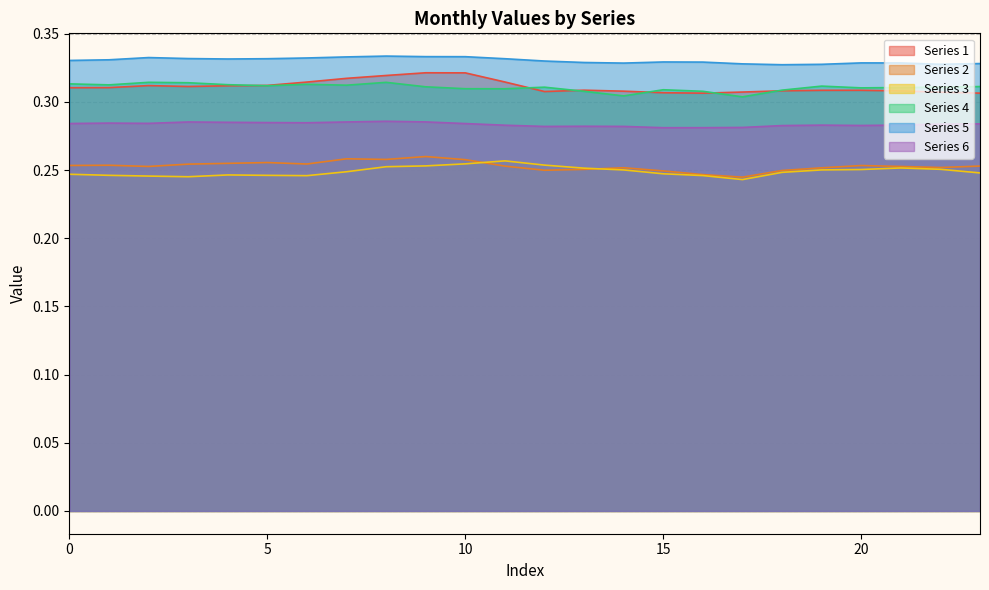

True or false: 6 and 4 intersect in this chart.

False